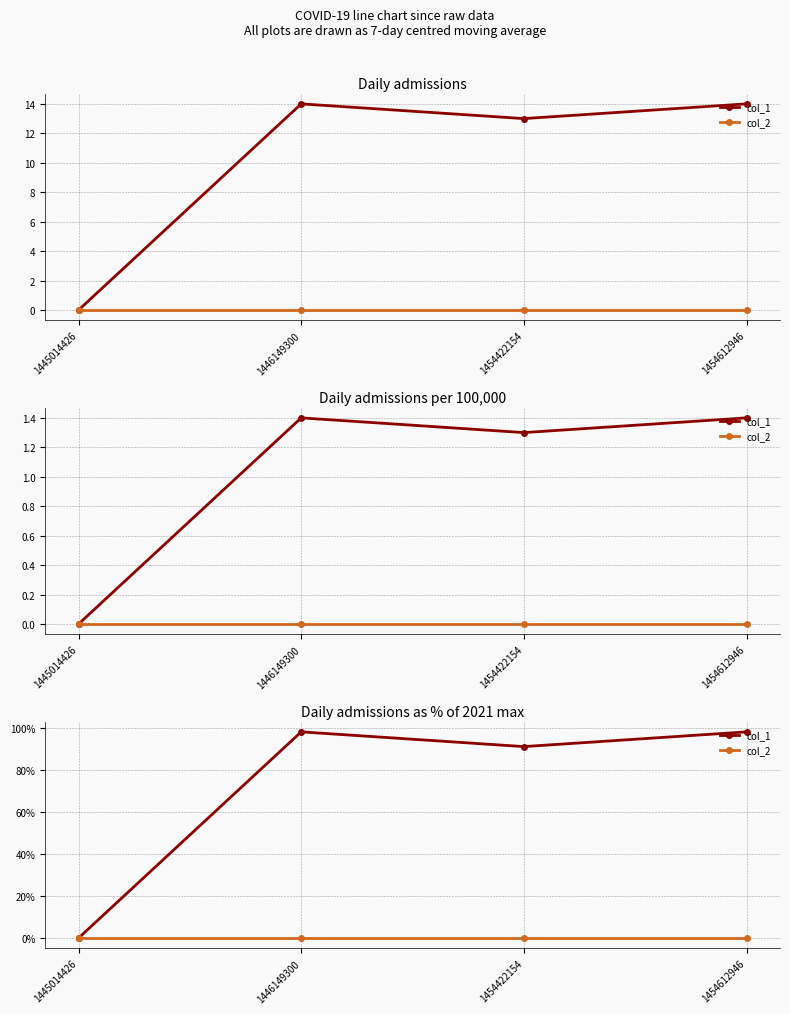

True or false: col_2 and col_1 intersect in this chart.

False